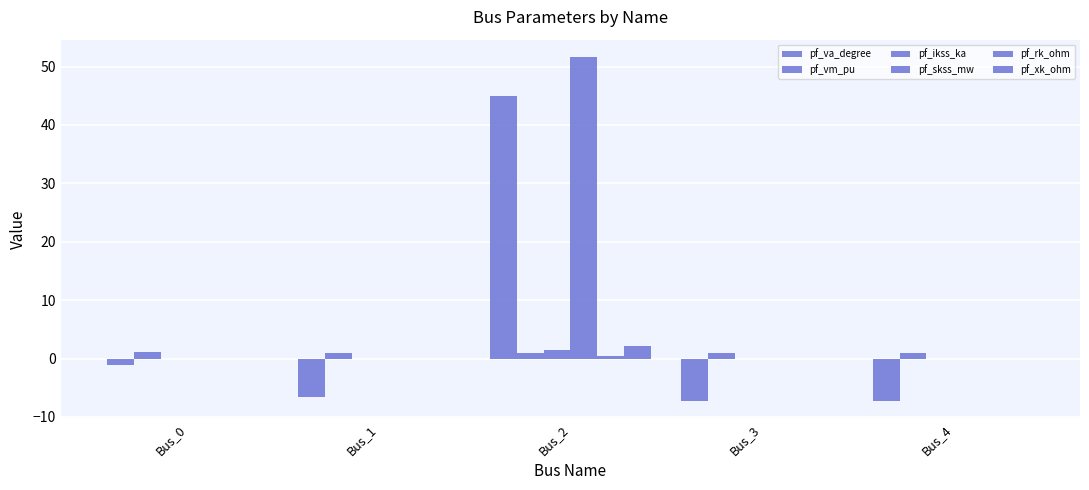

Does the chart contain stacked bars?

No